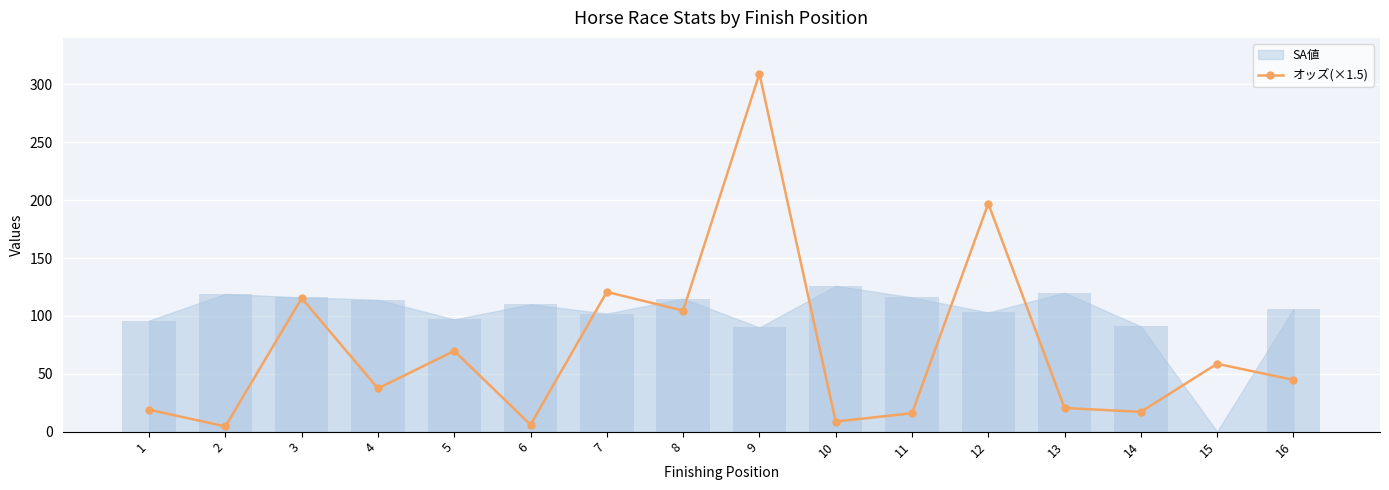

What value does the data have at 8?

104.6